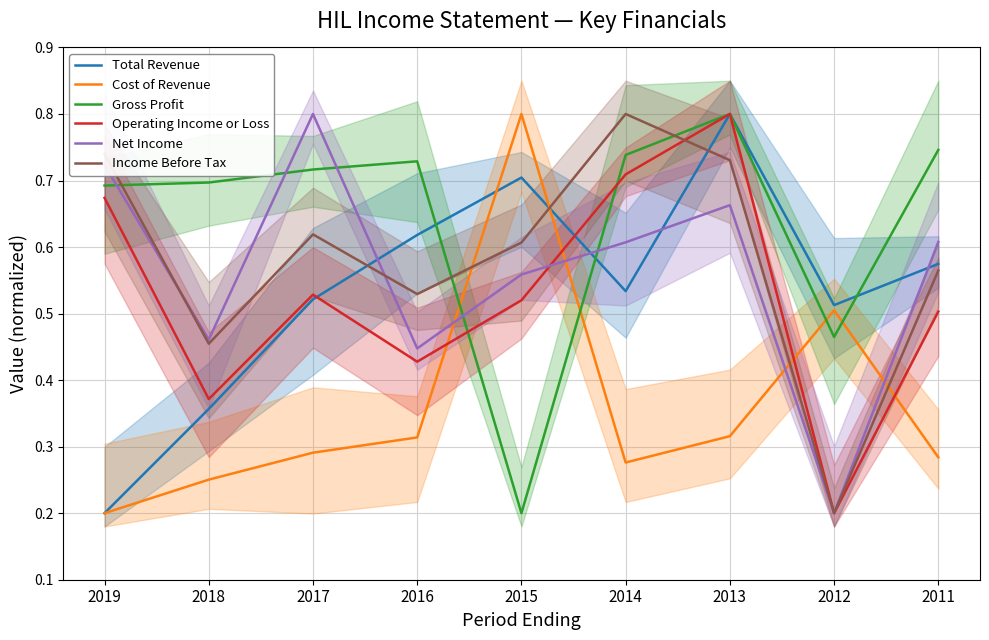

Where is Gross Profit nearest to the value 0?

2015